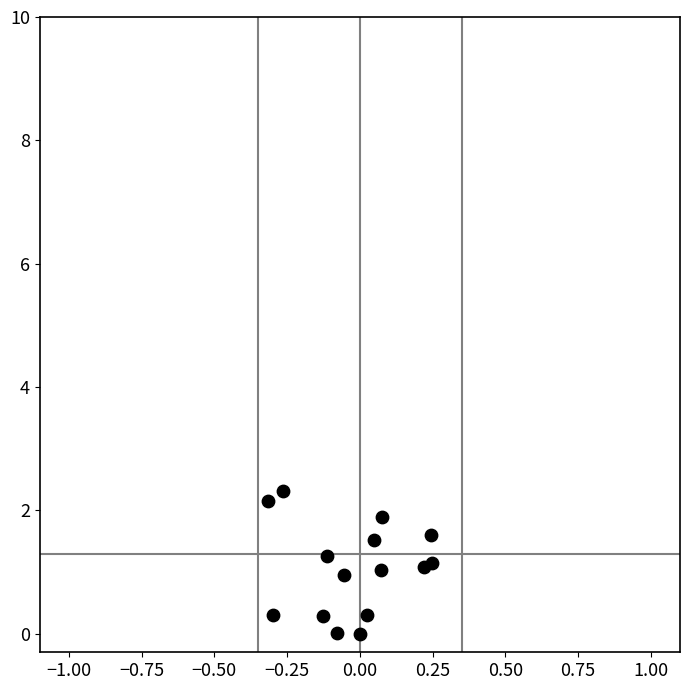

What is the range of Y values (max minus min)?

2.3